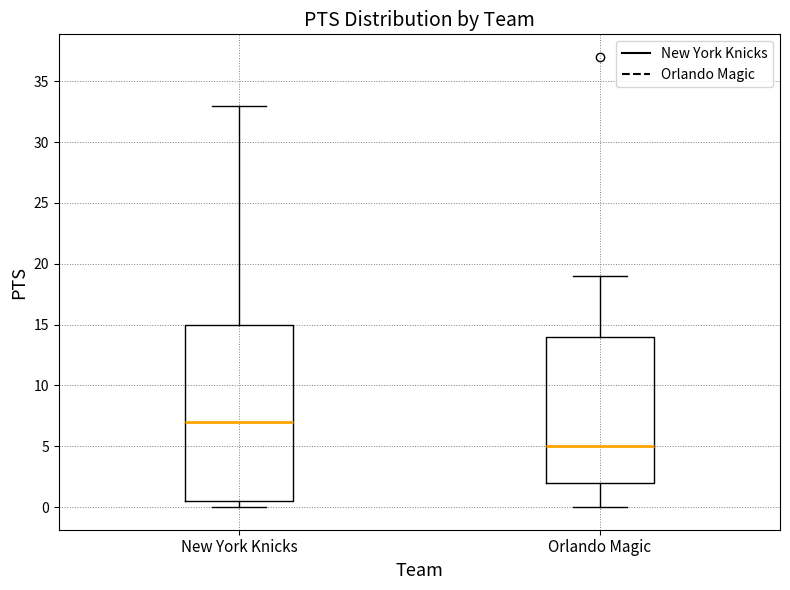

Comparing the boxes themselves (not the whiskers), which one is the tallest?

New York Knicks